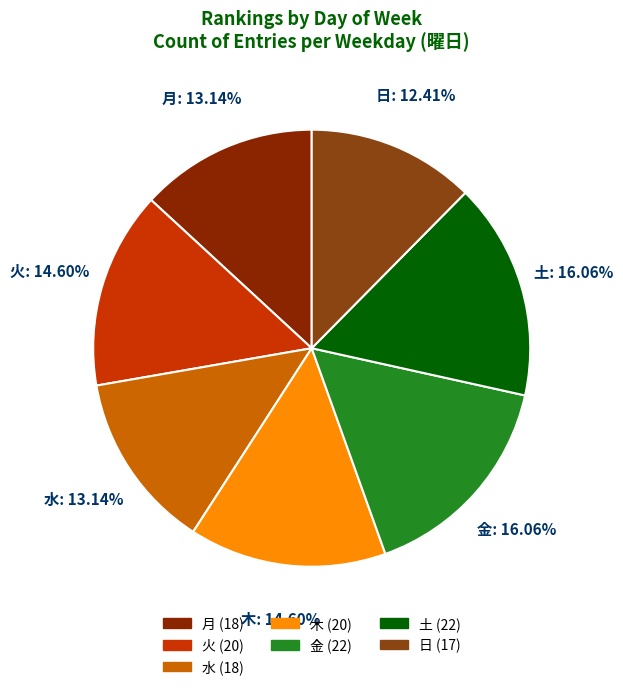

Which category has the smallest portion of the pie?

日